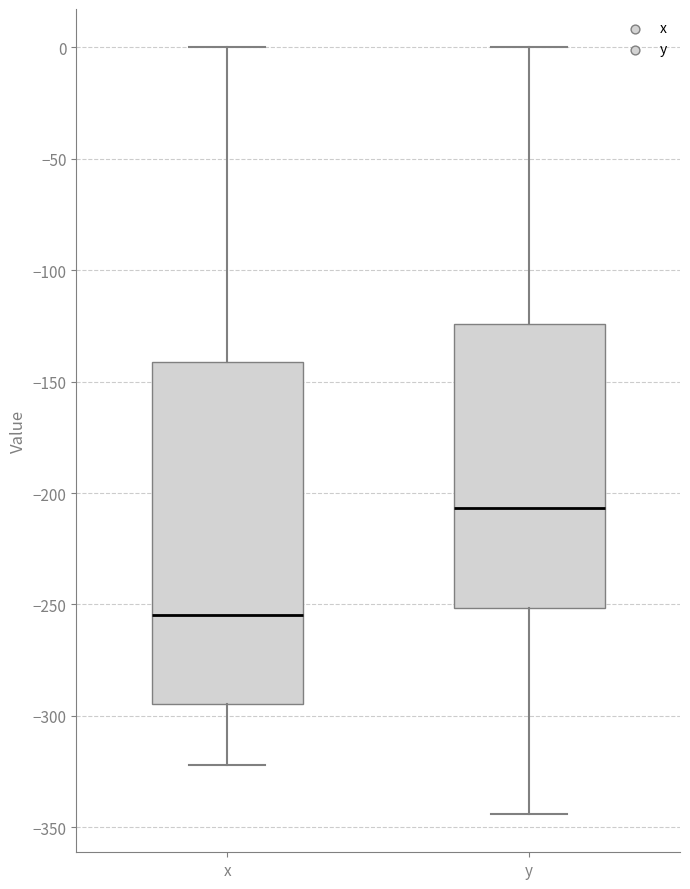

Which box's median line is the lowest?

x